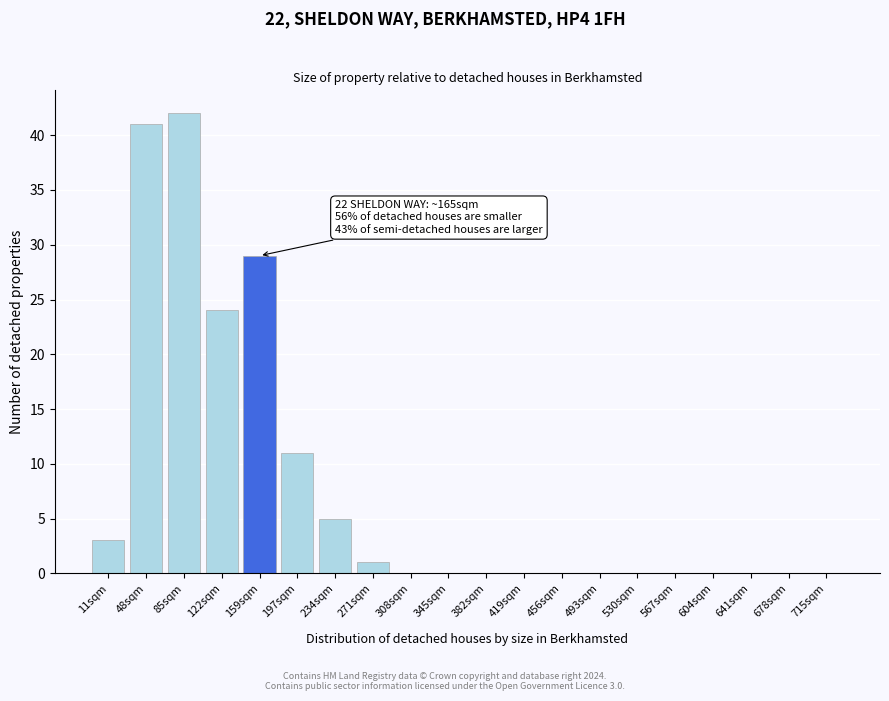

What is the sum of the values at 715sqm and 234sqm?

5